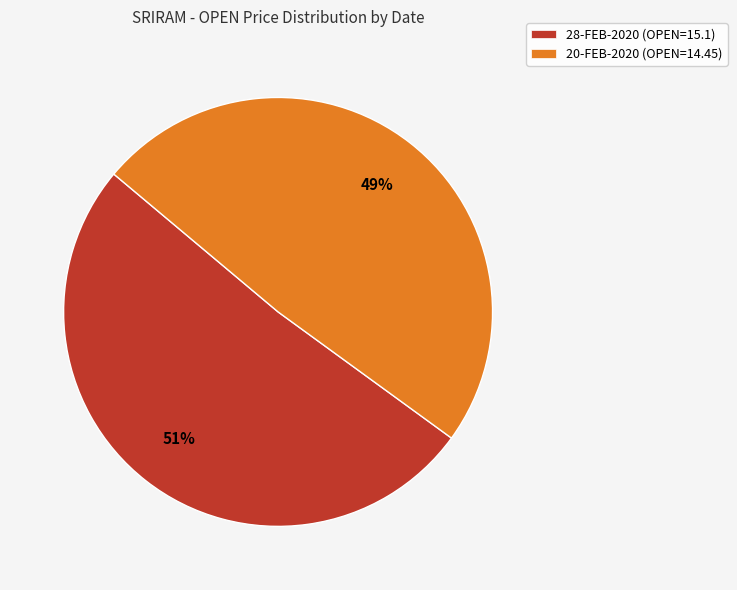

Approximately how many times larger is the value at 28-FEB-2020 compared to 20-FEB-2020?

1.0